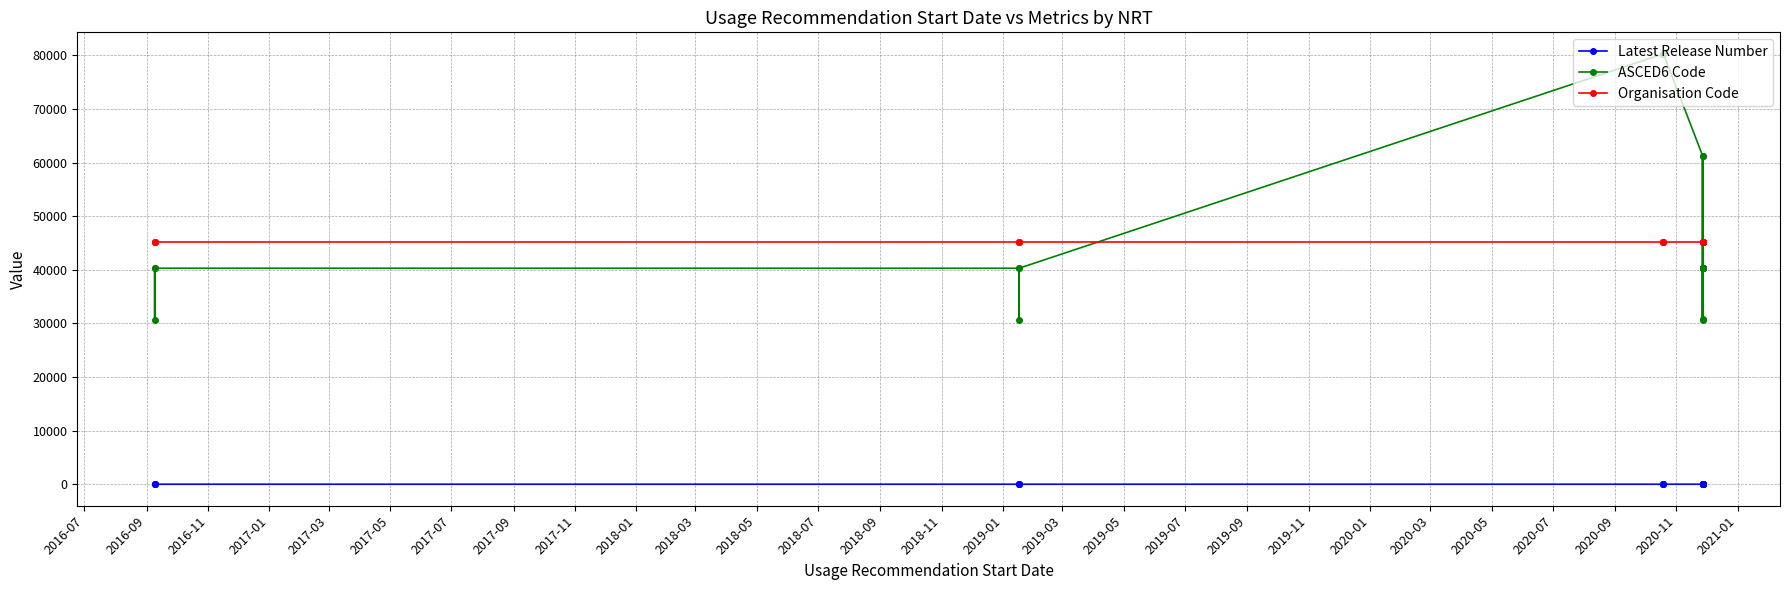

List the series in order of their peak value, highest first.

ASCED6 Code, Organisation Code, Latest Release Number